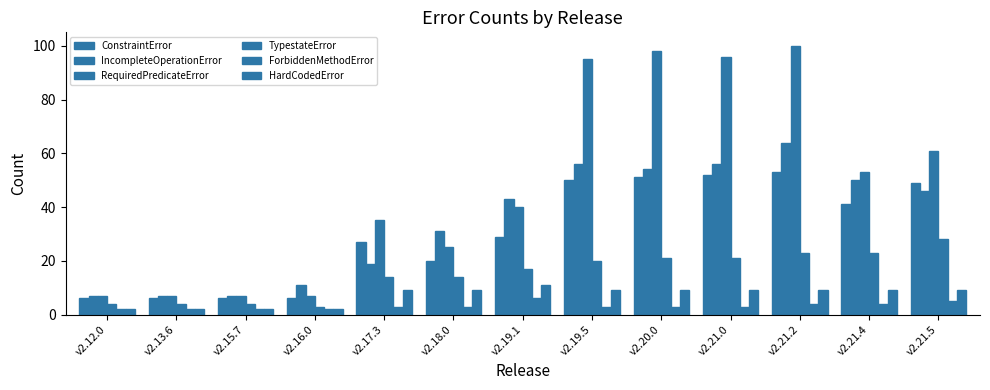

Rank the series at v2.21.0 from highest to lowest value.

RequiredPredicateError, IncompleteOperationError, ConstraintError, TypestateError, HardCodedError, ForbiddenMethodError